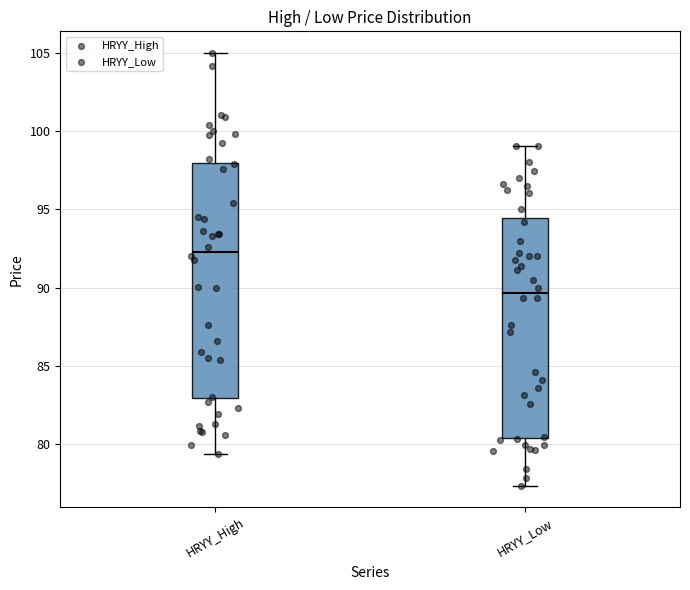

Reading left to right, transcribe this box plot: for each box, give where its median line is, the range the box spans, and where its two whiskers end, as read against the y-axis. The values are not printed on the chart, so give them approximately, as read against the axis.

HRYY_High: median 92.5, box 83.0 to 98.0, whiskers 79.5 to 105.0
HRYY_Low: median 89.5, box 80.5 to 94.5, whiskers 77.5 to 99.0